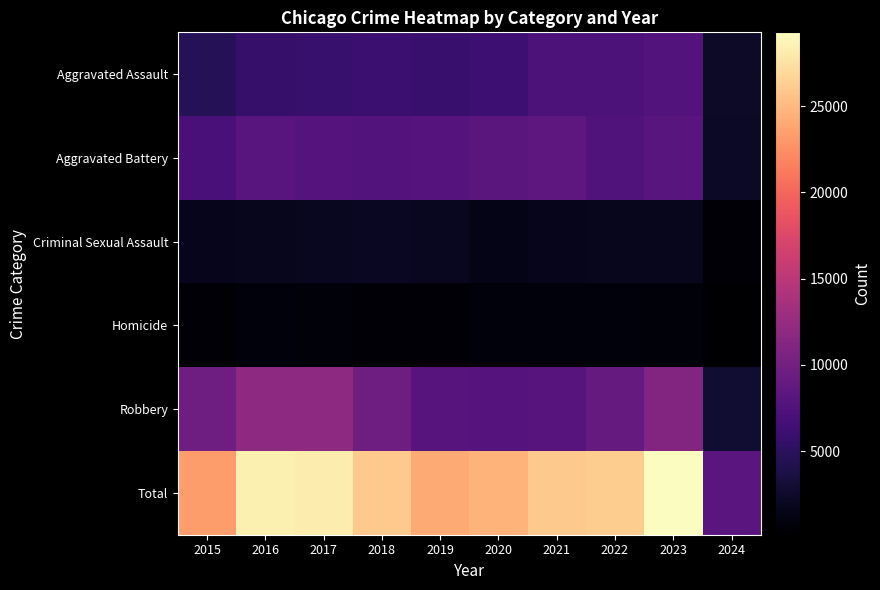

Which has a higher value, 2015 or 2017?

2017